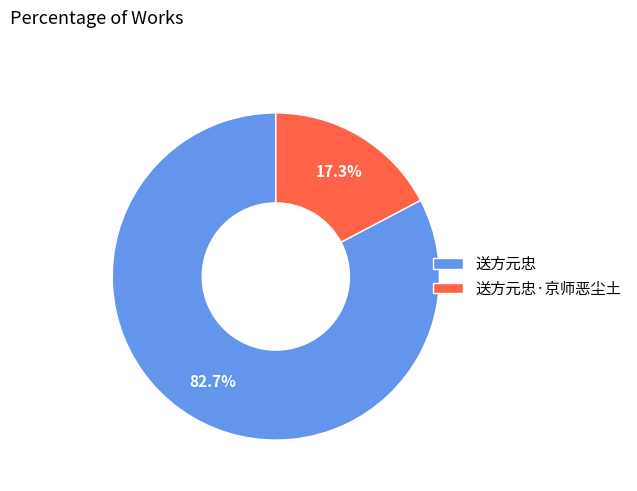

Rank the categories by value from lowest to highest.

送方元忠·京师恶尘土, 送方元忠